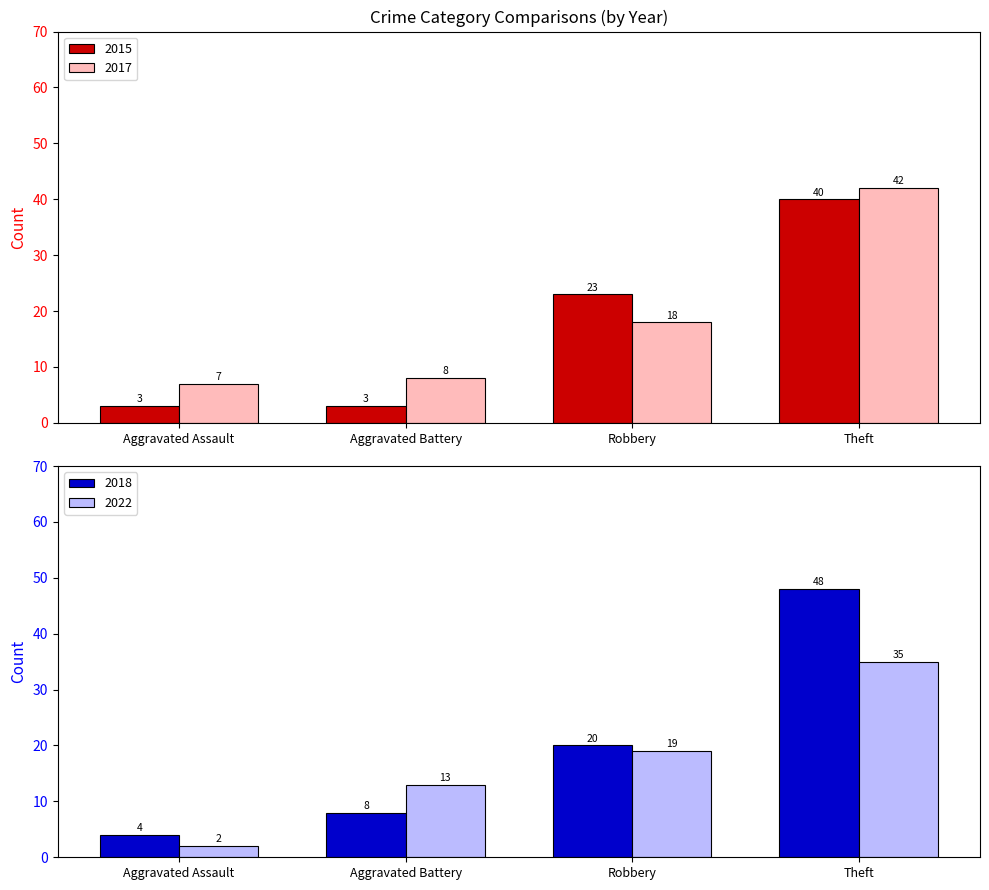

What is the difference between the highest and lowest values at Aggravated Battery?

10